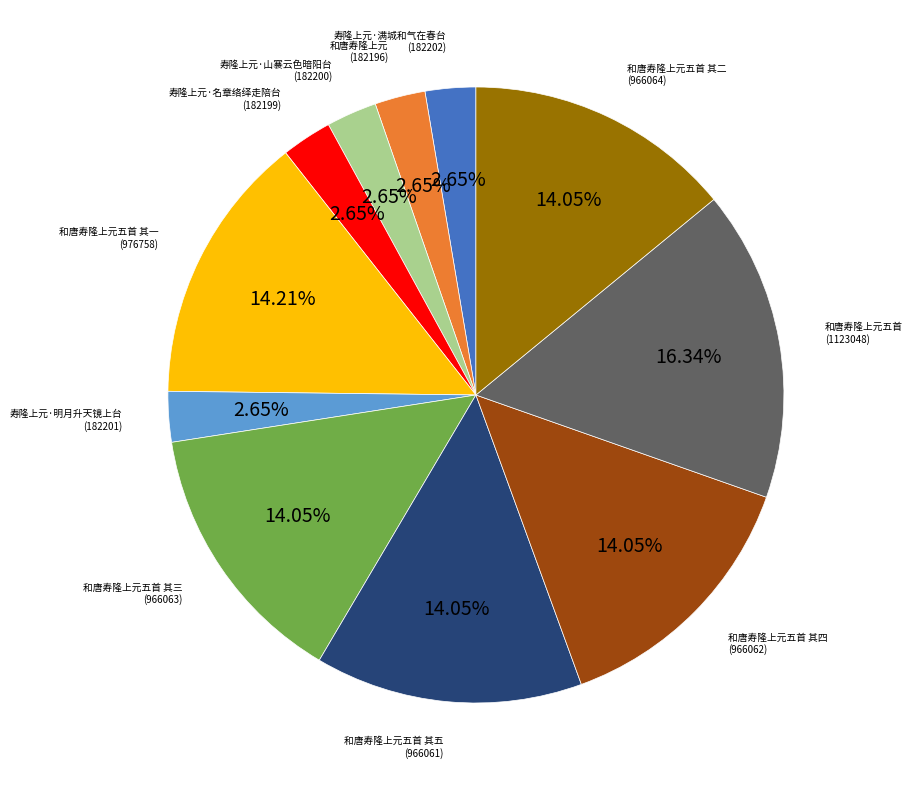

To the nearest percent, what is the difference between the 寿隆上元·山褰云色暗阳台 and 和唐寿隆上元五首 其三 slice percentages?

11%